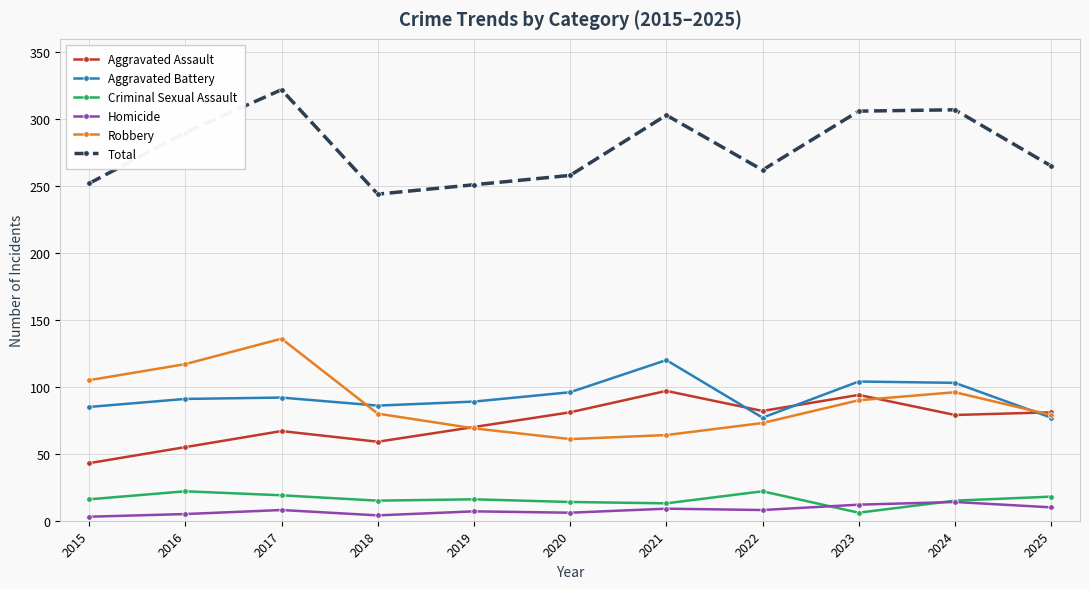

What are all the series names shown in the legend?

Aggravated Assault, Aggravated Battery, Criminal Sexual Assault, Homicide, Robbery, Total